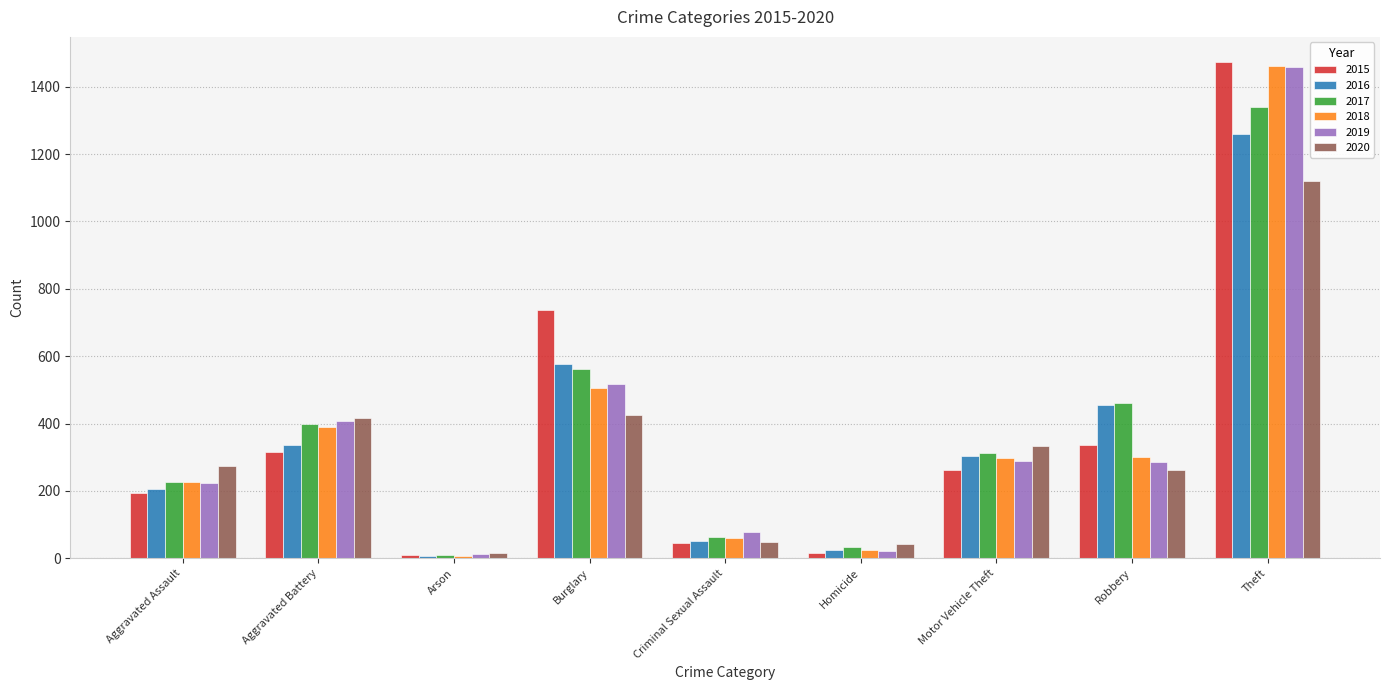

Does the chart contain stacked bars?

No